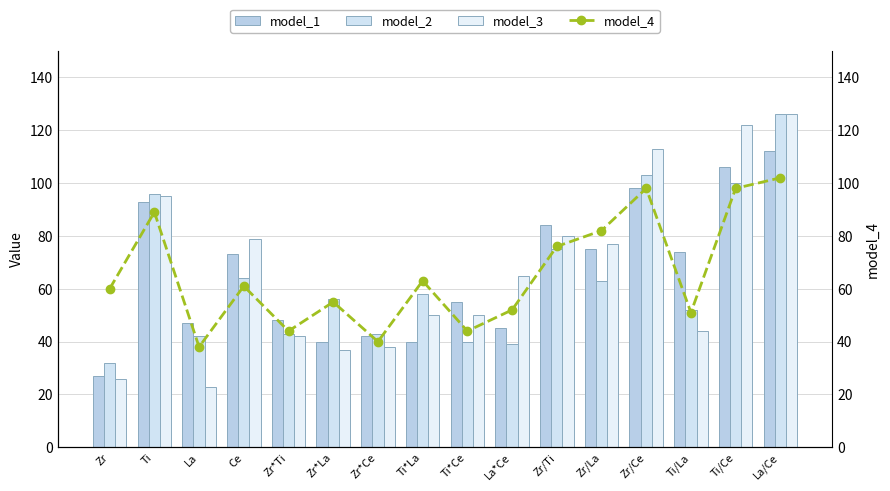

Reading right to left, list all the values displayed in this chart.

model_1: La/Ce=112	Ti/Ce=106	Ti/La=74	Zr/Ce=98	Zr/La=75	Zr/Ti=84	La*Ce=45	Ti*Ce=55	Ti*La=40	Zr*Ce=42	Zr*La=40	Zr*Ti=48	Ce=73	La=47	Ti=93	Zr=27
model_2: La/Ce=126	Ti/Ce=100	Ti/La=52	Zr/Ce=103	Zr/La=63	Zr/Ti=75	La*Ce=39	Ti*Ce=40	Ti*La=58	Zr*Ce=43	Zr*La=56	Zr*Ti=43	Ce=64	La=42	Ti=96	Zr=32
model_3: La/Ce=126	Ti/Ce=122	Ti/La=44	Zr/Ce=113	Zr/La=77	Zr/Ti=80	La*Ce=65	Ti*Ce=50	Ti*La=50	Zr*Ce=38	Zr*La=37	Zr*Ti=42	Ce=79	La=23	Ti=95	Zr=26
model_4: La/Ce=102	Ti/Ce=98	Ti/La=51	Zr/Ce=98	Zr/La=82	Zr/Ti=76	La*Ce=52	Ti*Ce=44	Ti*La=63	Zr*Ce=40	Zr*La=55	Zr*Ti=44	Ce=61	La=38	Ti=89	Zr=60